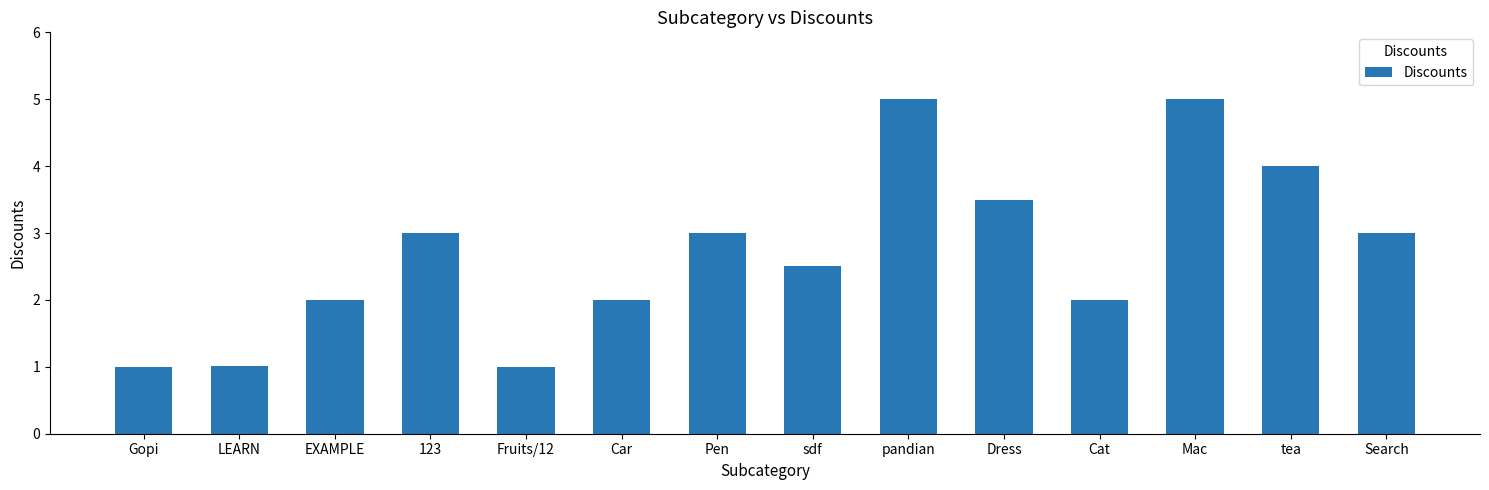

What is the change in value from LEARN to Cat?

+1.0